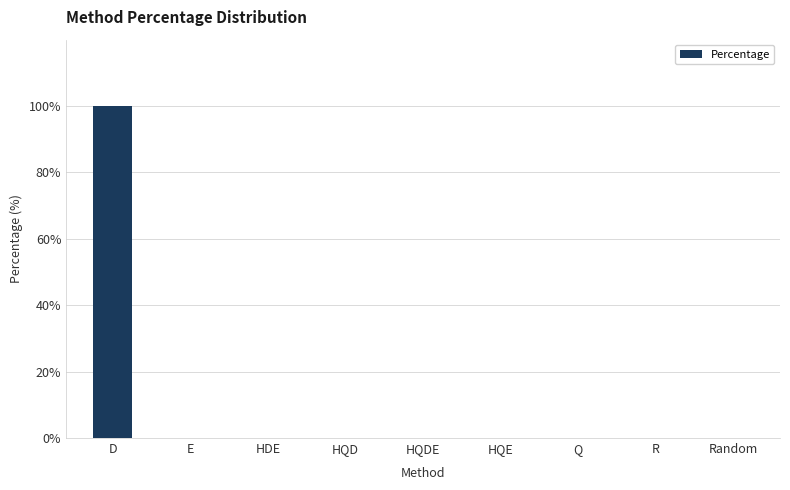

The value at HQDE is 0. True or false?

True